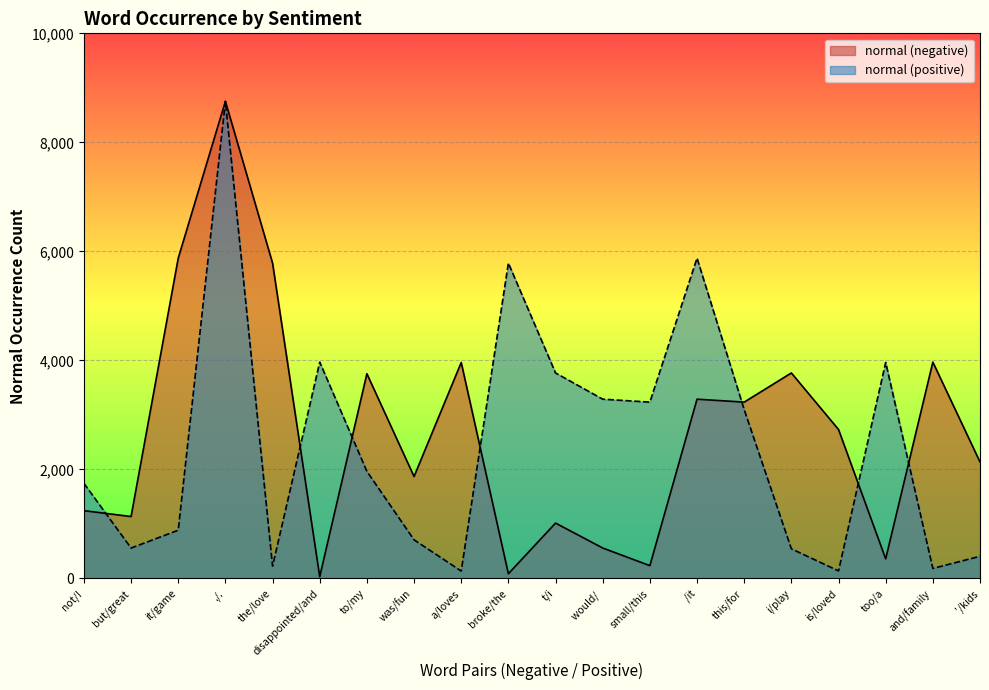

Which series has the widest spread of values?

normal (negative)